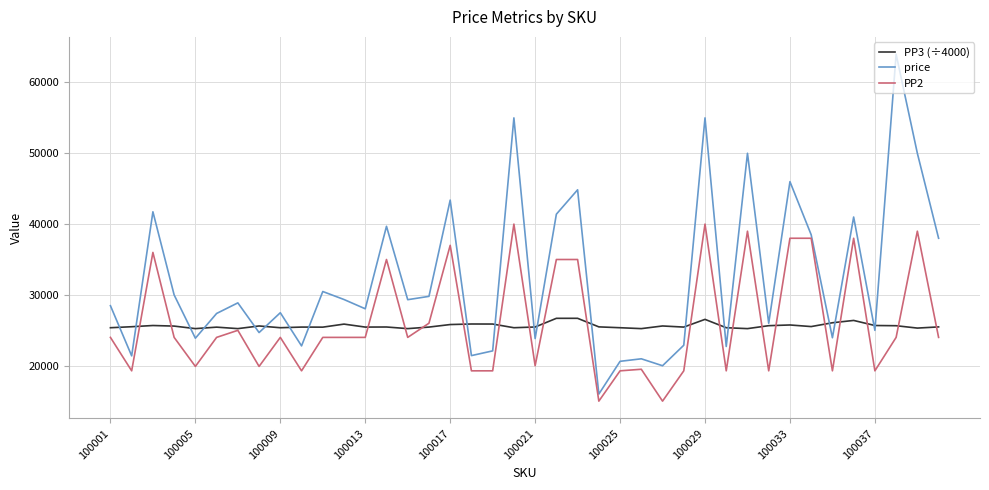

Which series has the largest total across all categories?

price